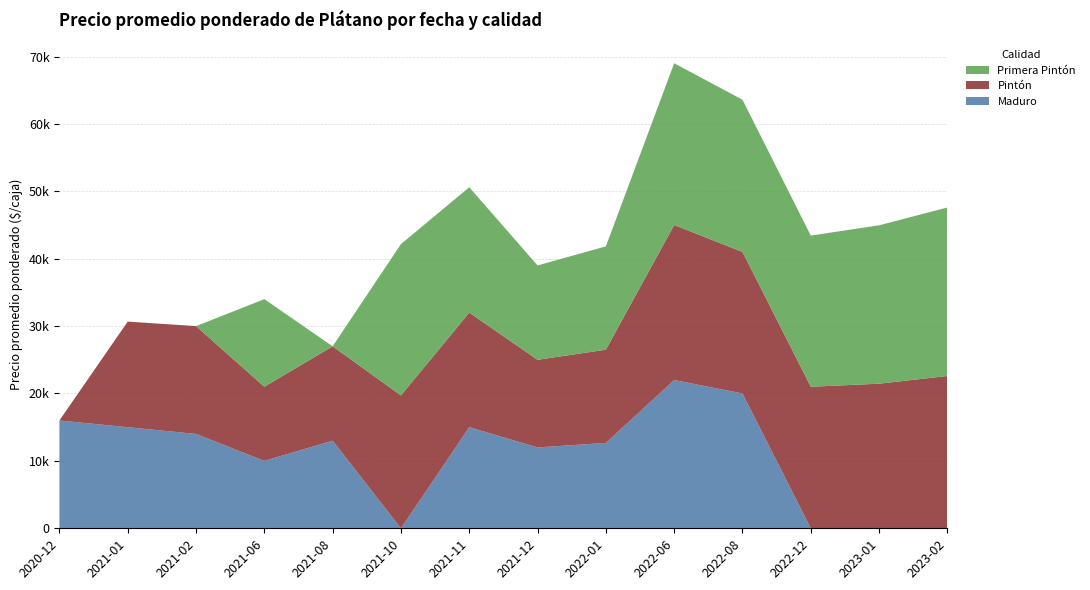

Reading left to right, transcribe all the data shown in this chart.

Maduro: 16000	15000	14000	10000	13000	0	15000	12000	12667	22000	20000	0	0	0
Pintón: 0	15667	16000	11000	14000	19714	17000	13000	13833	23000	21000	21000	21455	22600
Primera Pintón: 0	0	0	13000	0	22455	18600	14000	15333	24000	22583	22429	23500	25000